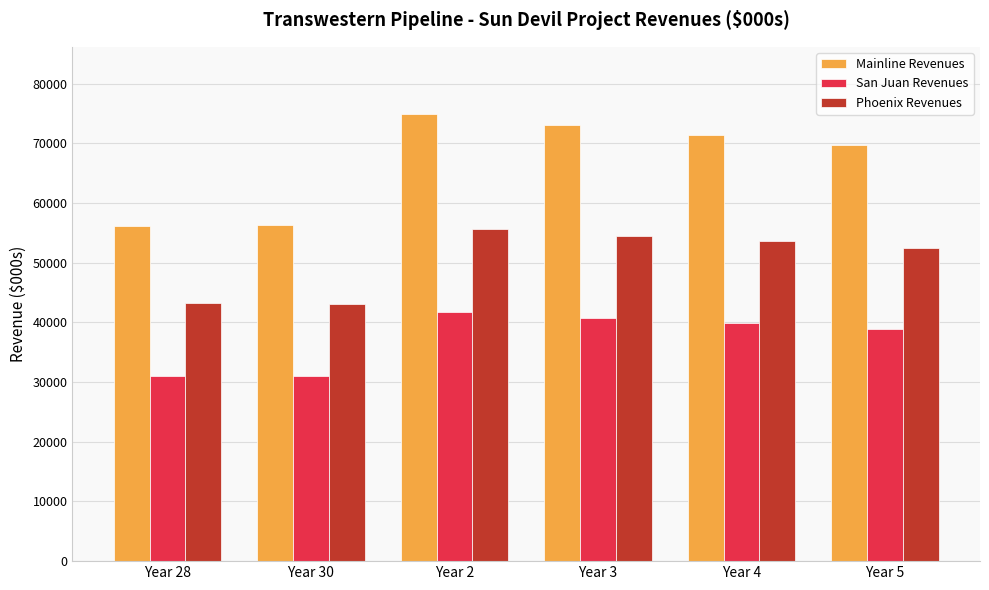

What is the spread (max minus min) of values at Year 28?

25120.7